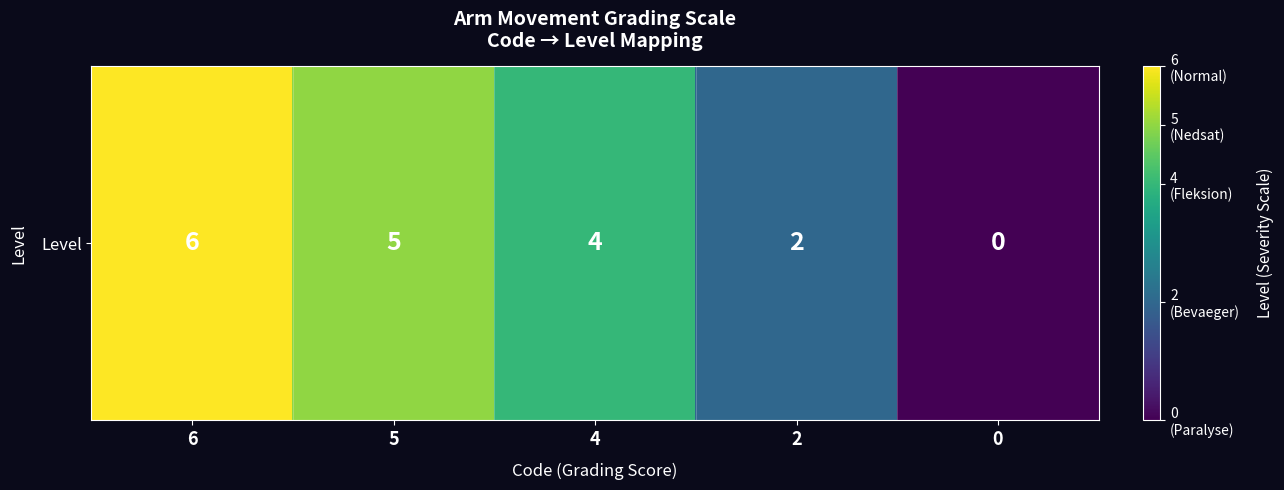

List the labels in order of value, smallest first.

0, 2, 4, 5, 6